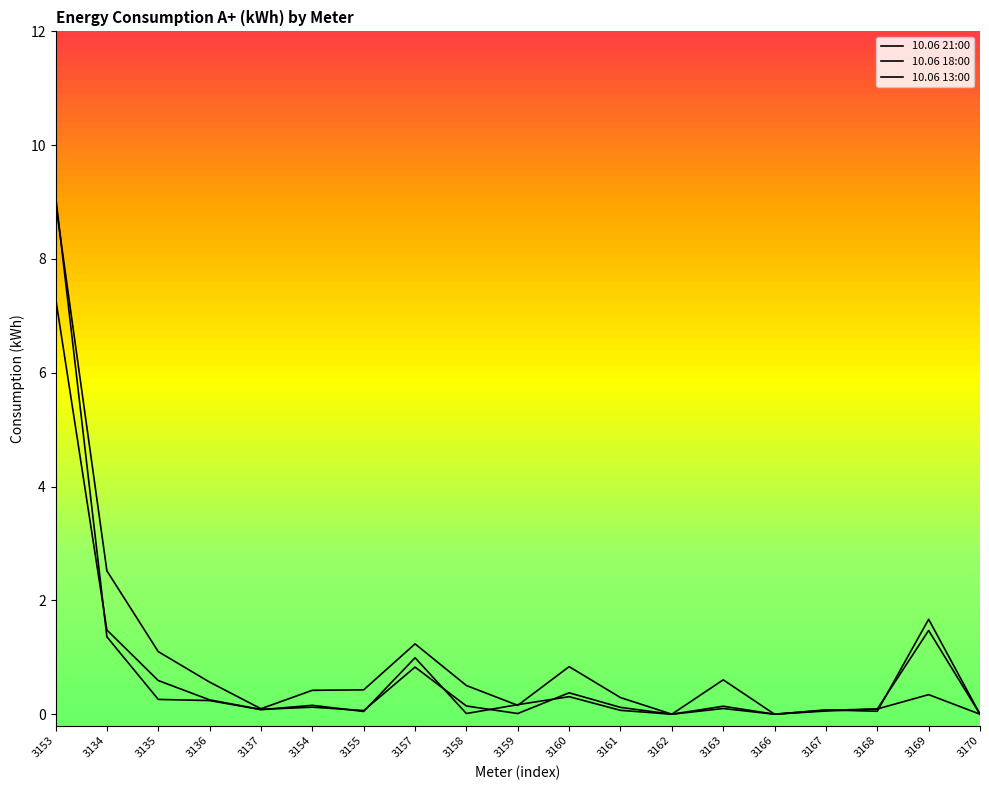

What is the greatest value displayed?

9.1